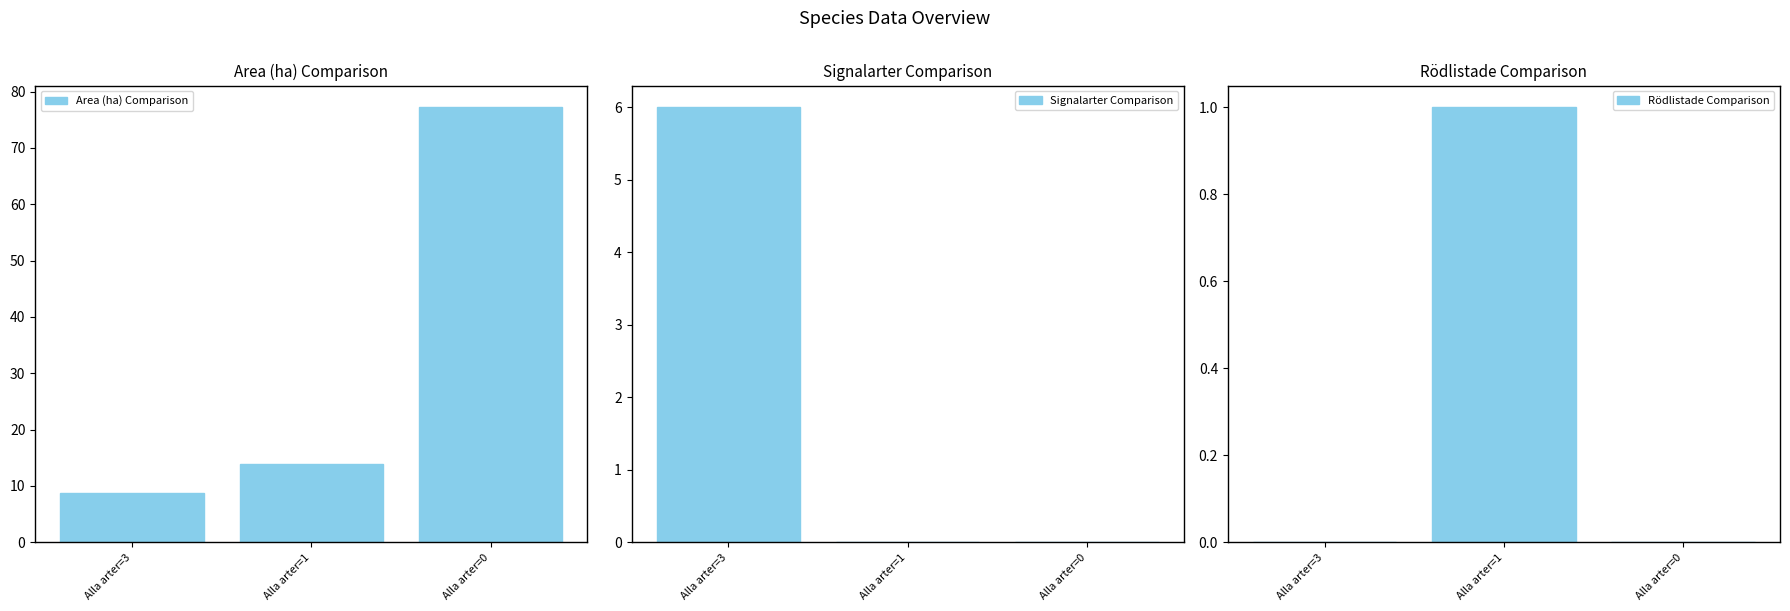

What are all the series names shown in the legend?

Area (ha) Comparison, Signalarter Comparison, Rödlistade Comparison